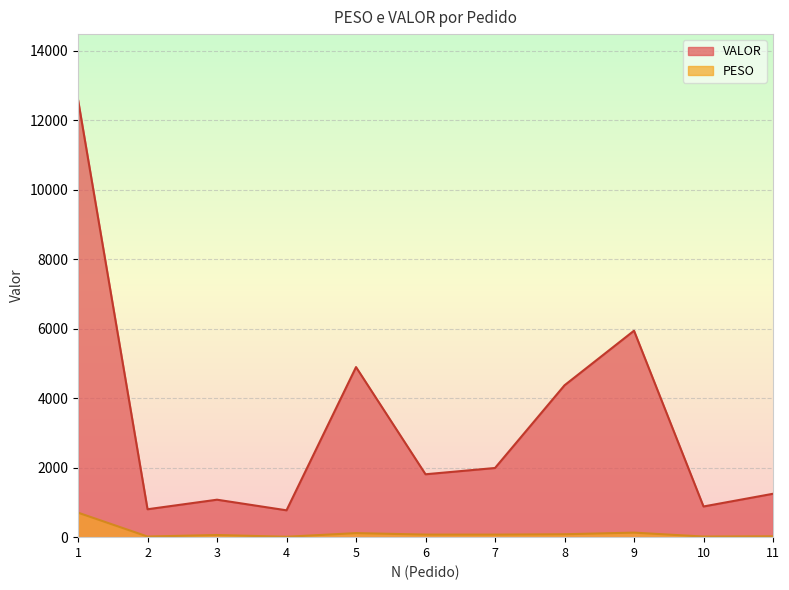

What is the lowest value of the VALOR series?

772.6